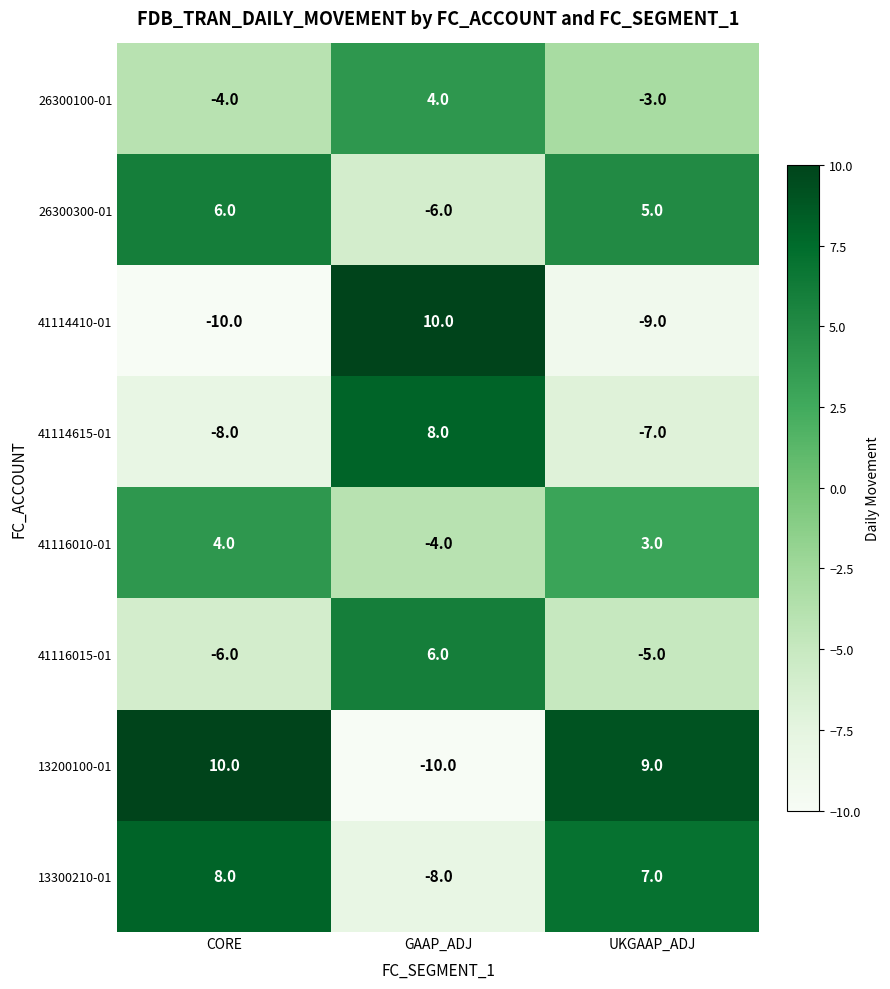

What is the smallest value displayed?

-10